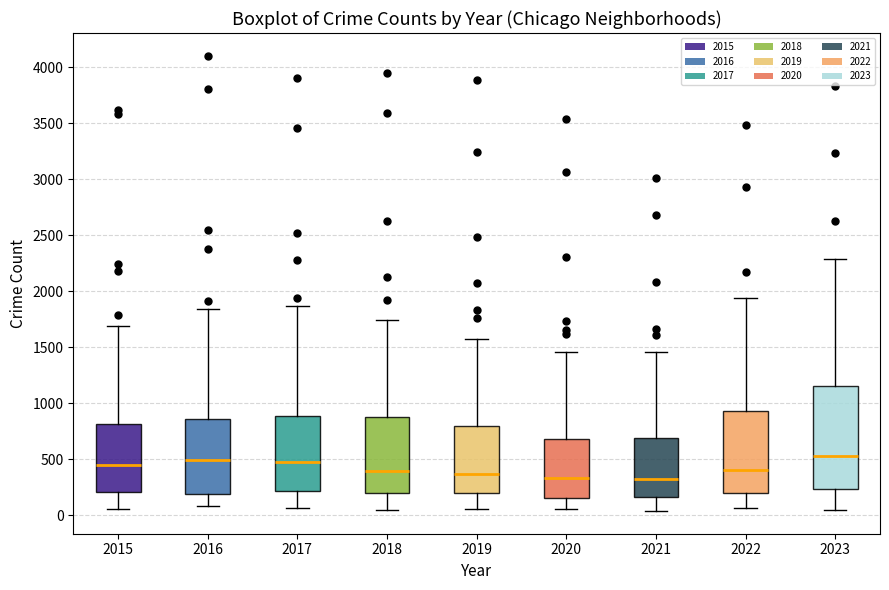

Reading left to right, transcribe this box plot: for each box, give where its median line is, the range the box spans, and where its two whiskers end, as read against the y-axis. The values are not printed on the chart, so give them approximately, as read against the axis.

2015: median 450, box 200 to 800, whiskers 50 to 1700
2016: median 500, box 200 to 850, whiskers 100 to 1850
2017: median 500, box 200 to 900, whiskers 50 to 1850
2018: median 400, box 200 to 900, whiskers 50 to 1750
2019: median 350, box 200 to 800, whiskers 50 to 1550
2020: median 350, box 150 to 700, whiskers 50 to 1450
2021: median 350, box 150 to 700, whiskers 50 to 1450
2022: median 400, box 200 to 950, whiskers 50 to 1950
2023: median 550, box 250 to 1150, whiskers 50 to 2300